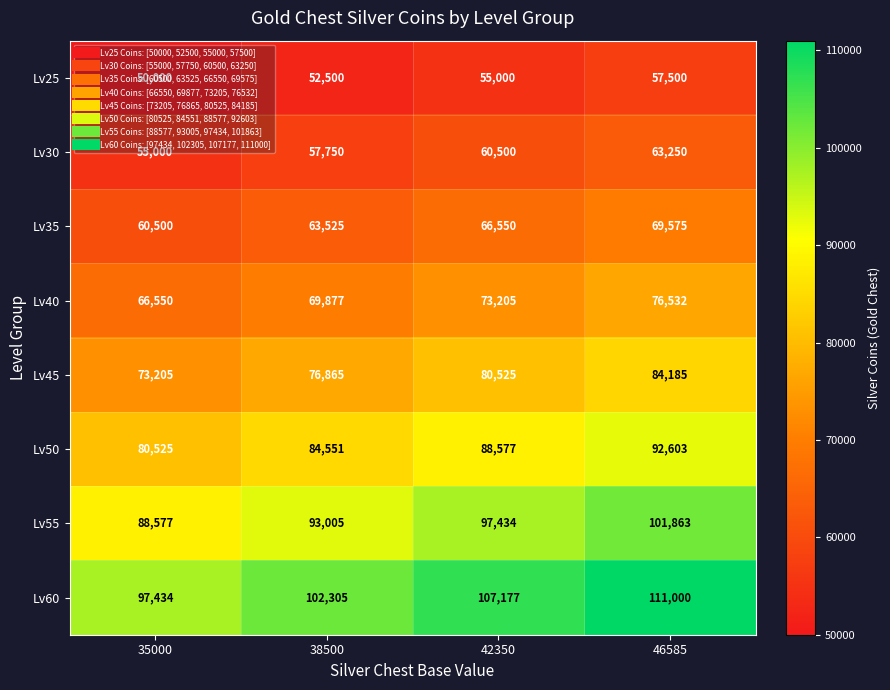

Count the Lv40 values in the range 69877 to 76532.

3